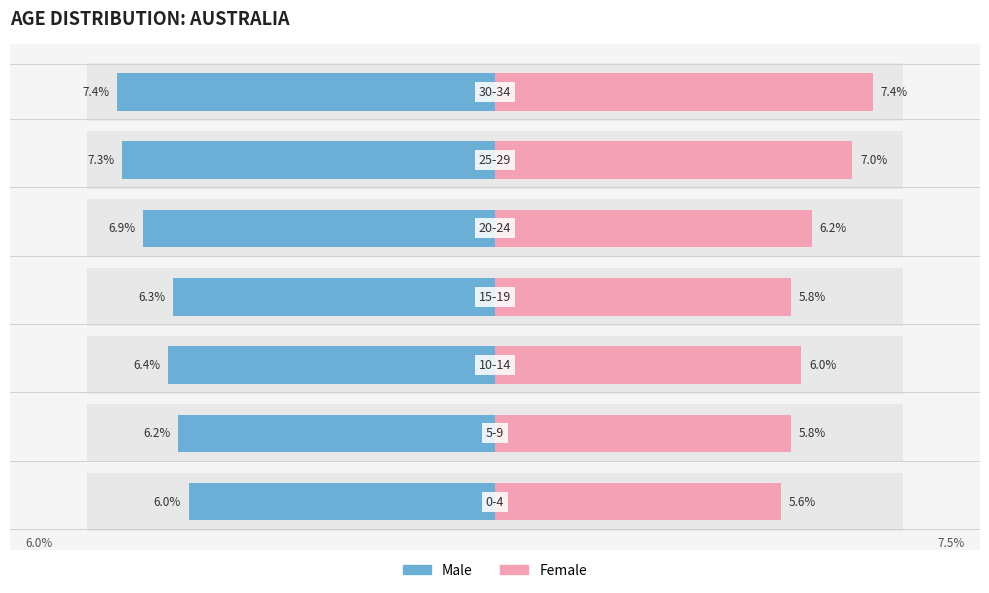

How many bars are there in total?

14